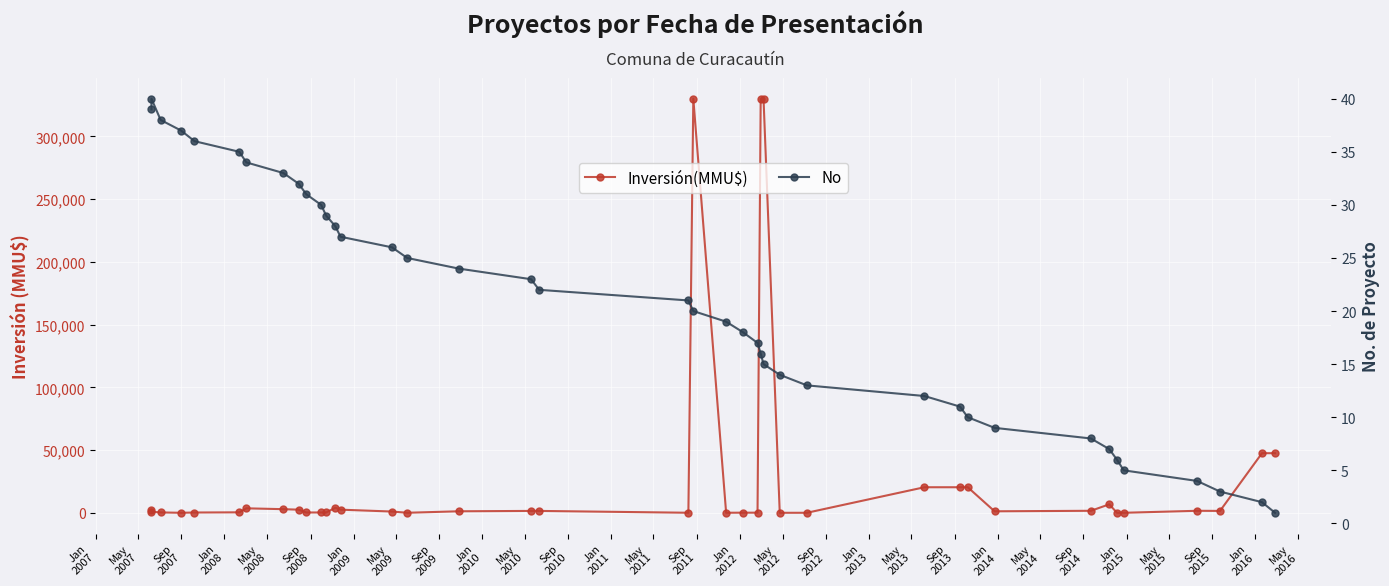

How many distinct data groups are displayed?

2